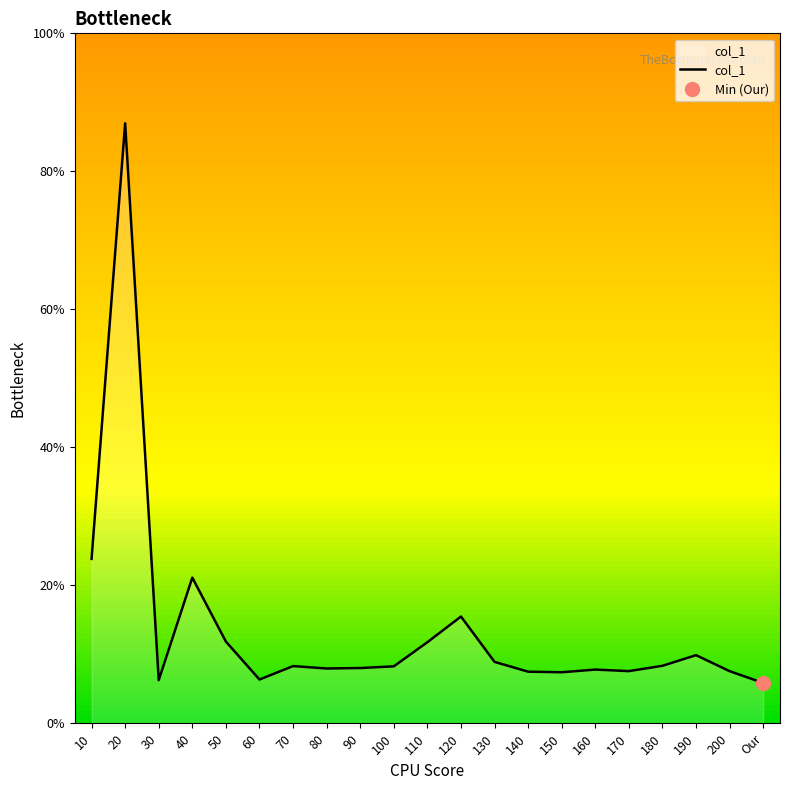

What position from the right is Our?

1